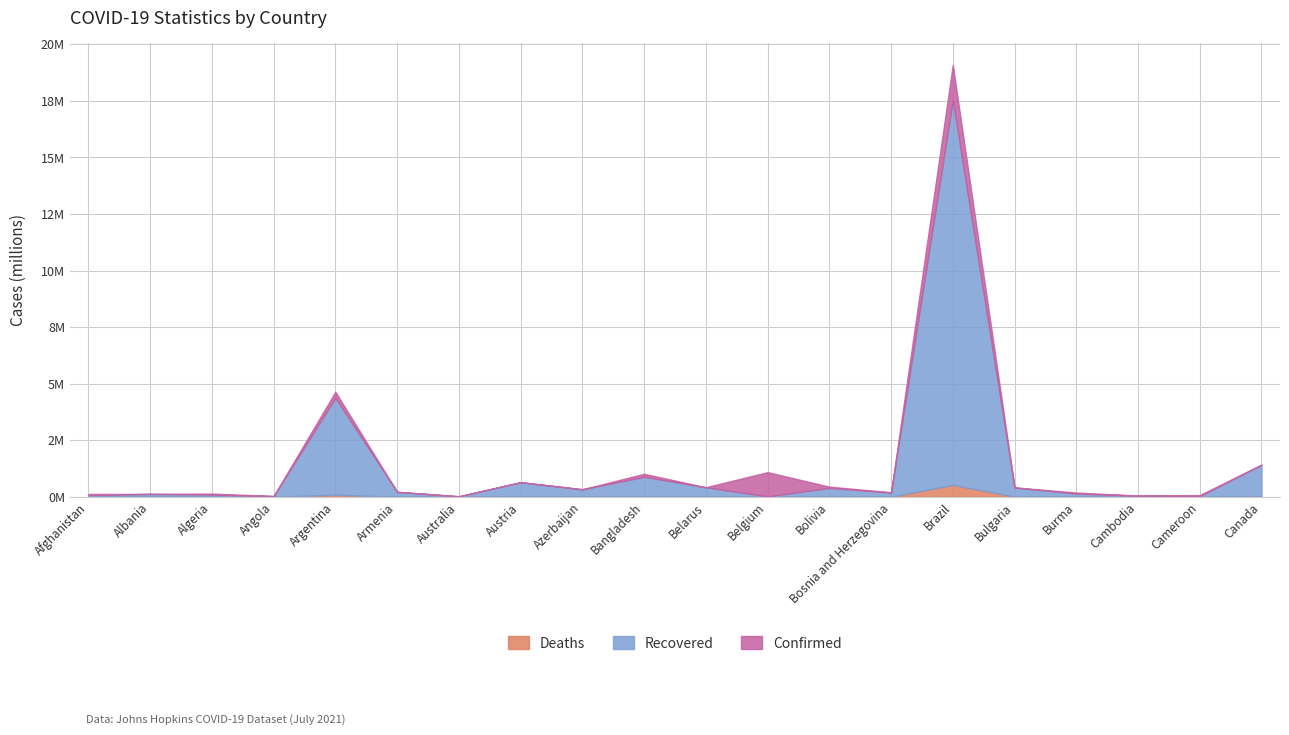

The Confirmed series shows 160931 at Bulgaria. True or false?

False